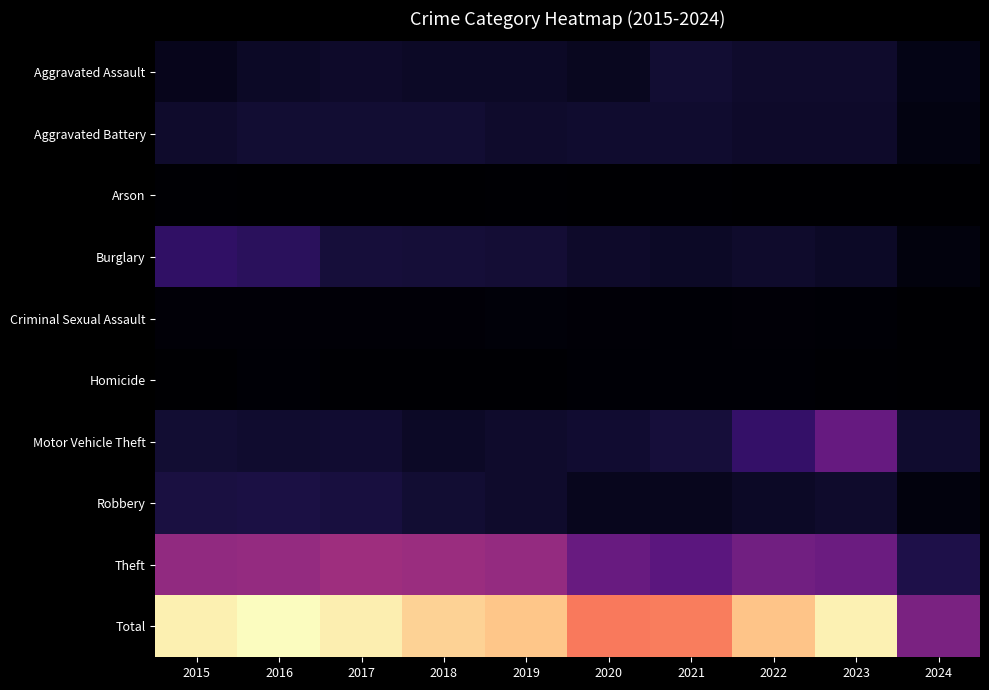

What is the difference between the highest and lowest values at 2022?

2684